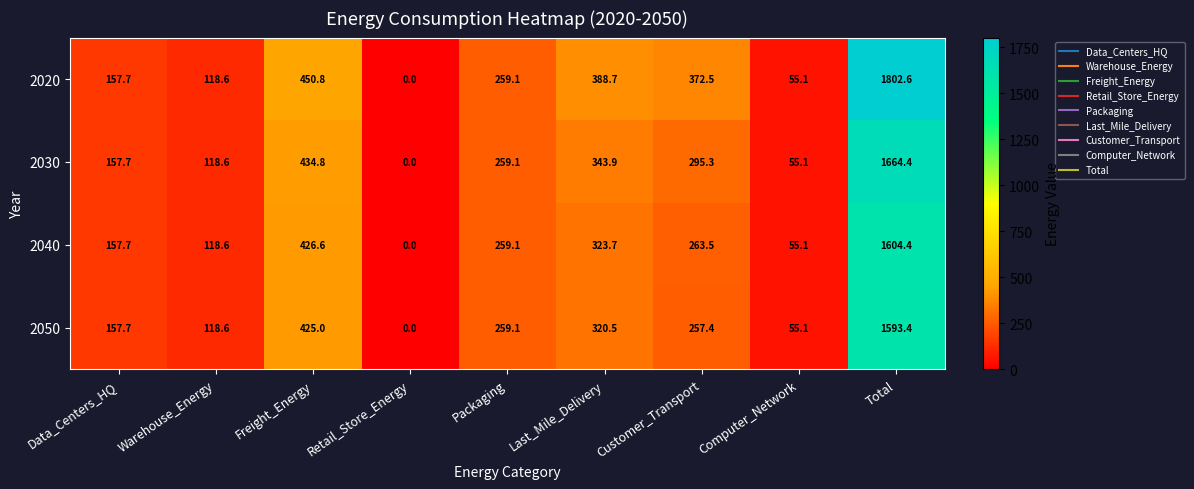

Which series has the largest total across all categories?

2020